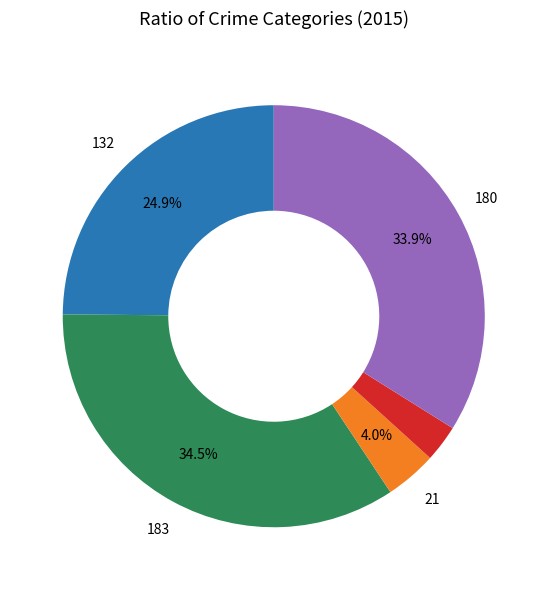

Is there a majority slice in this chart?

No